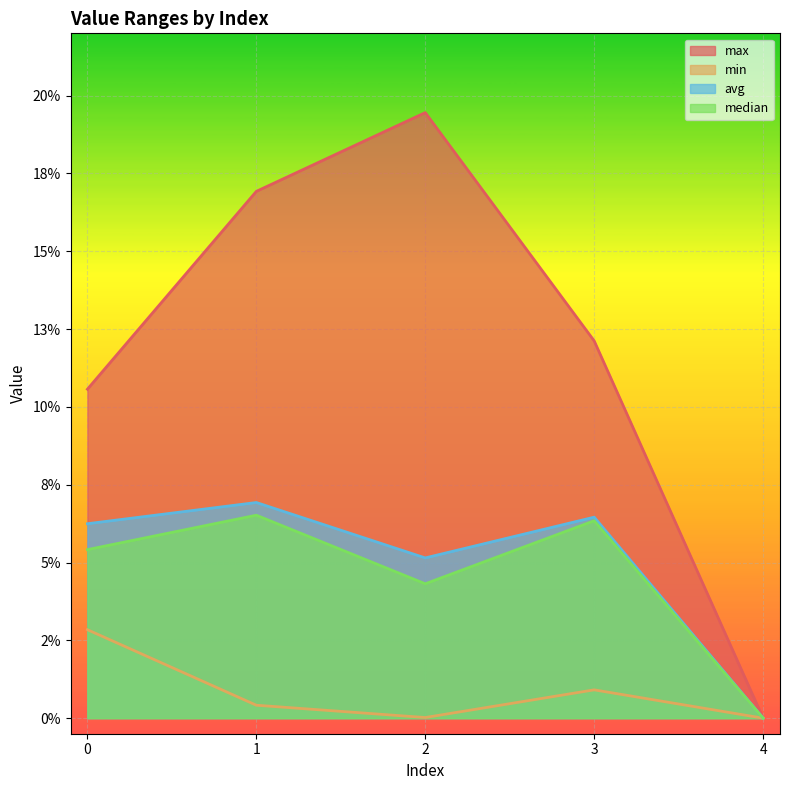

Reading left to right, transcribe all the data shown in this chart.

max: 0=0.1	1=0.2	2=0.2	3=0.1	4=0.0
min: 0=0.0	1=0.0	2=0.0	3=0.0	4=0.0
avg: 0=0.1	1=0.1	2=0.1	3=0.1	4=0.0
median: 0=0.1	1=0.1	2=0.0	3=0.1	4=0.0